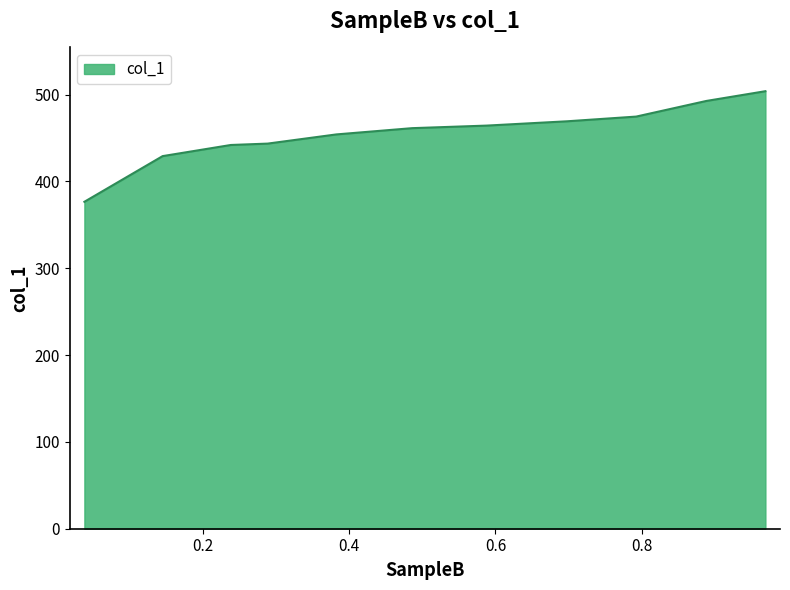

What is the minimum value shown in the chart?

376.5